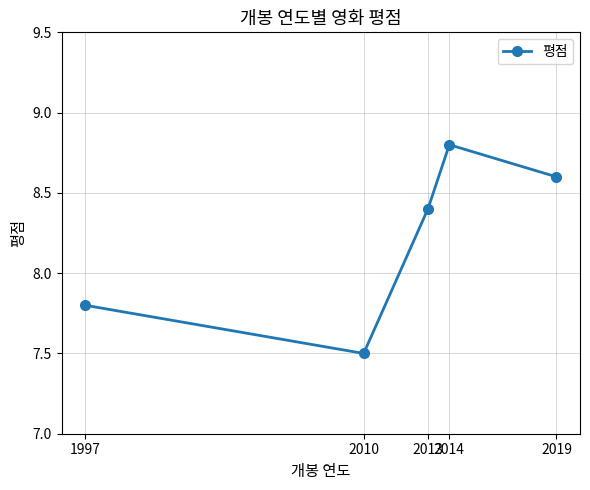

Reading left to right, transcribe all the data shown in this chart.

7.8	7.5	8.4	8.8	8.6